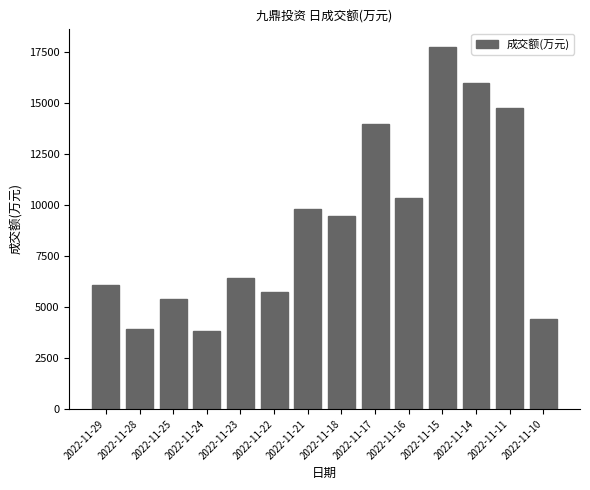

What is the value of the 3rd bar from the left?

5394